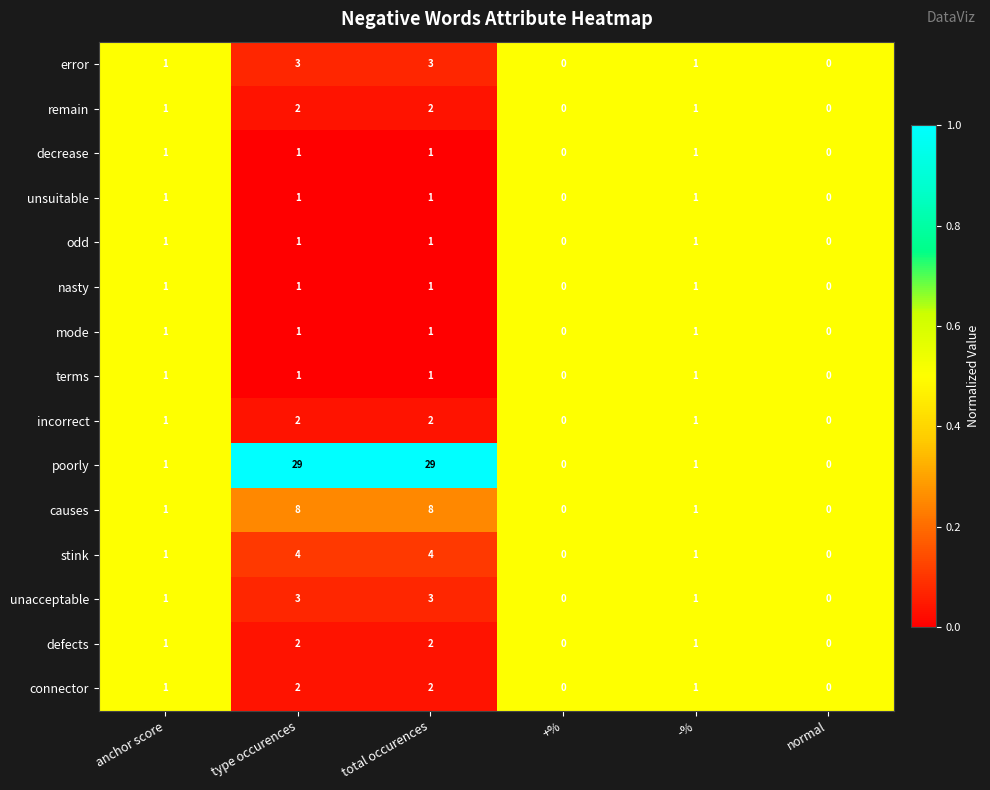

Is the value of incorrect at type occurences greater than the value of terms at normal?

Yes